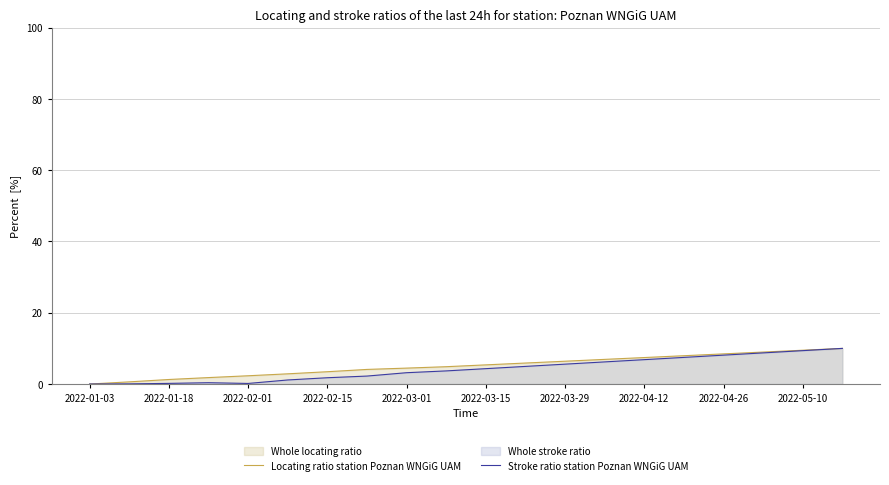

True or false: Locating ratio station Poznan WNGiG UAM and Stroke ratio station Poznan WNGiG UAM intersect in this chart.

False